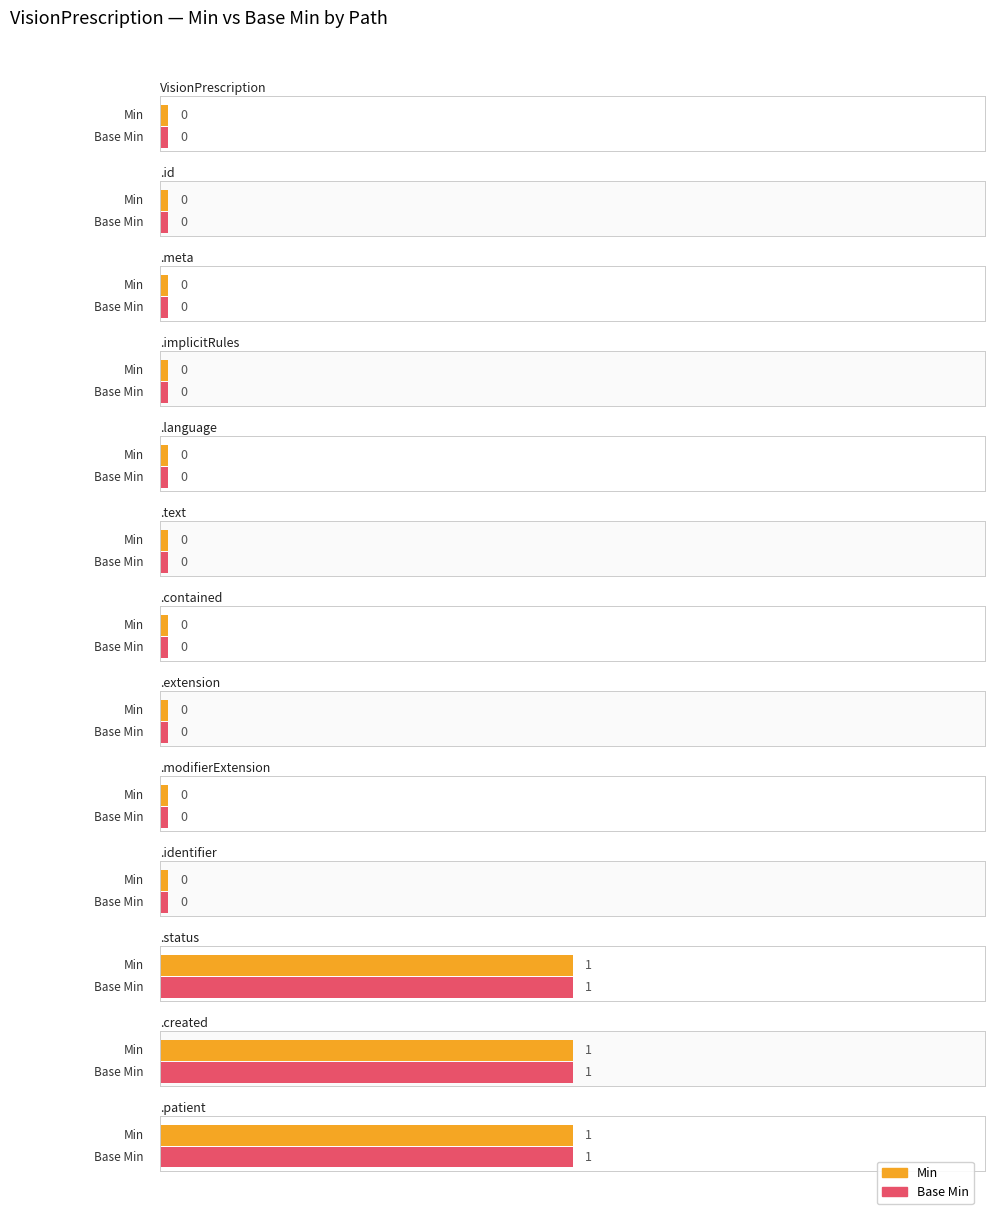

The Base Min series shows 0 at 8. True or false?

False